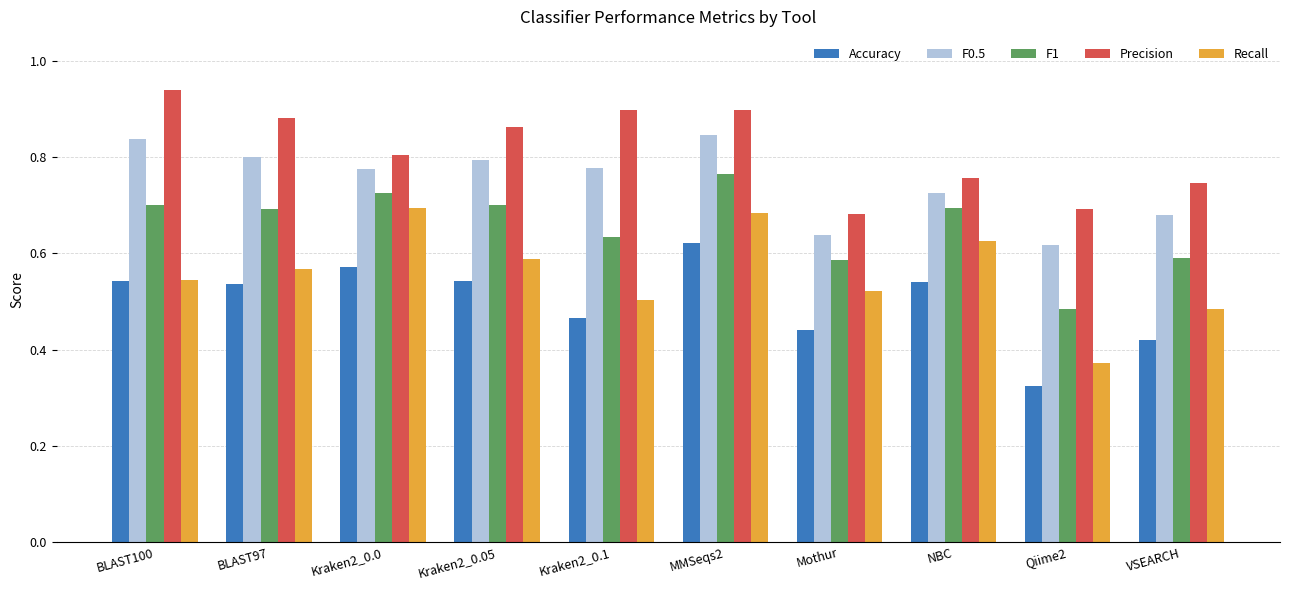

Which series has the largest range (max minus min)?

Recall